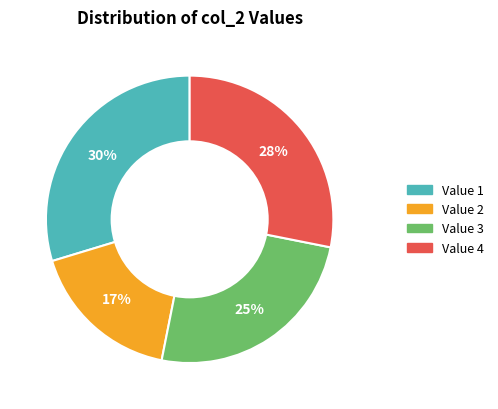

Is there a majority slice in this chart?

No